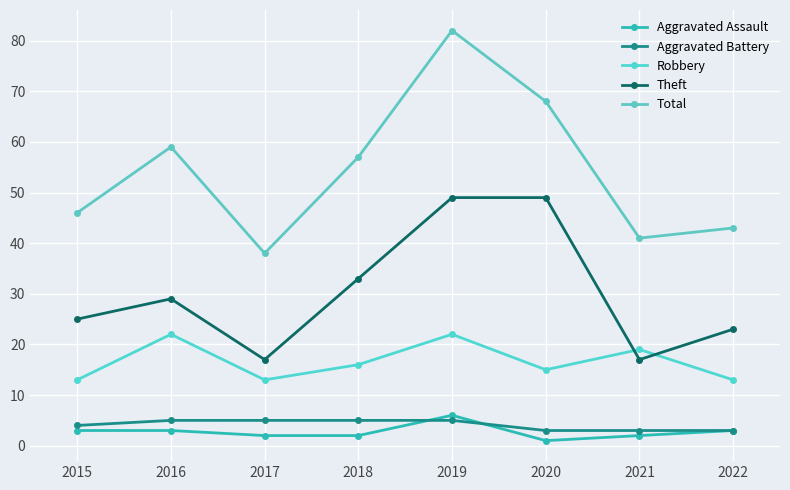

The Aggravated Assault series shows 10 at 2019. True or false?

False